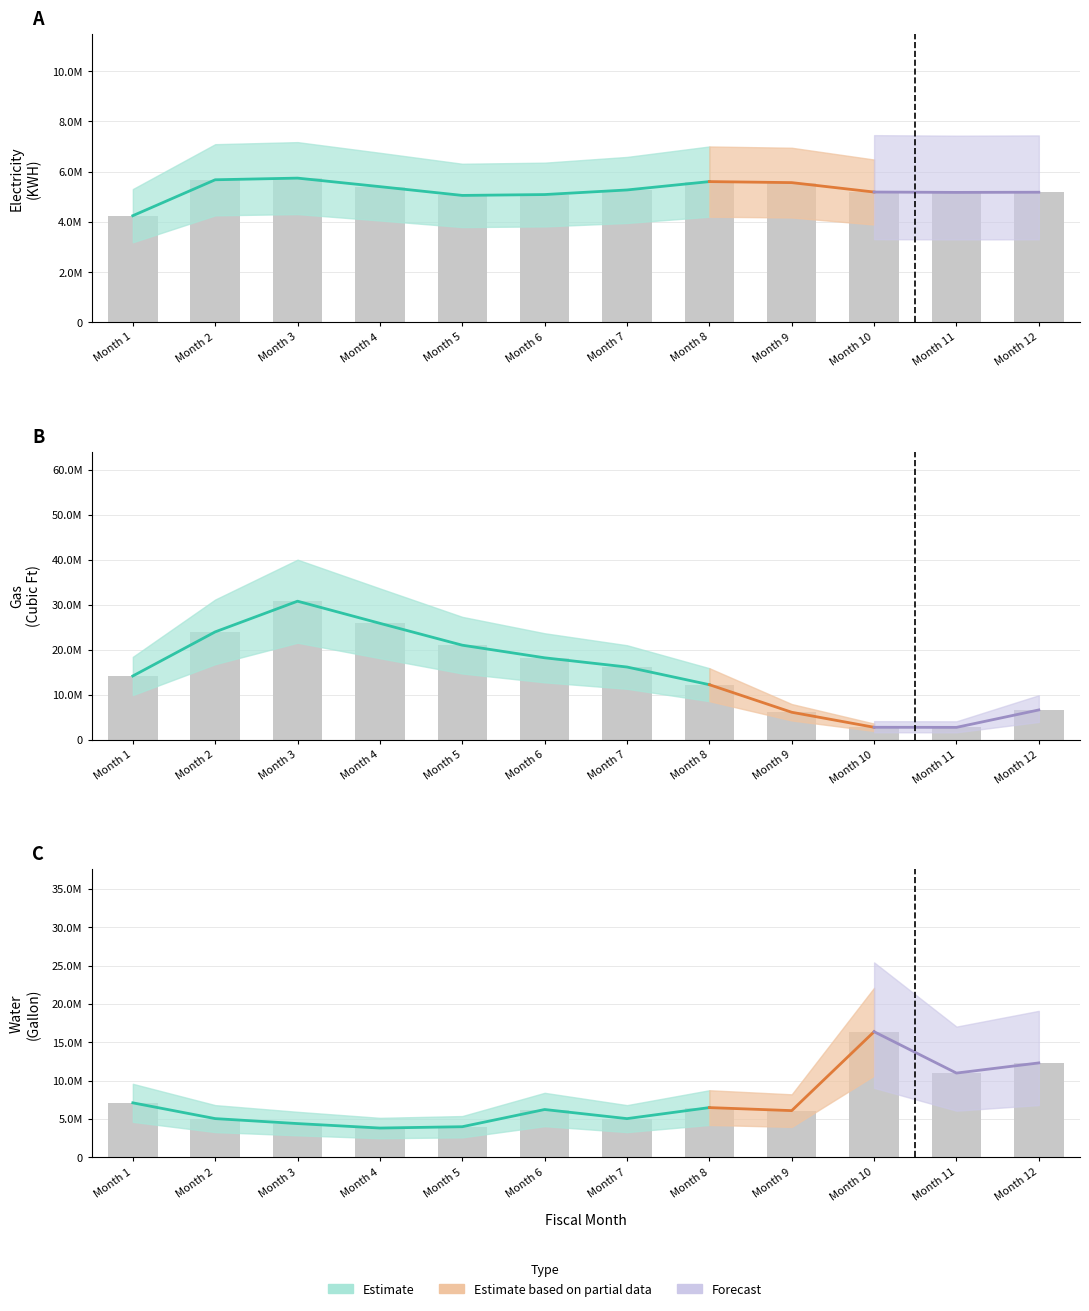

At how many categories does at least one series exceed 10606802?

11